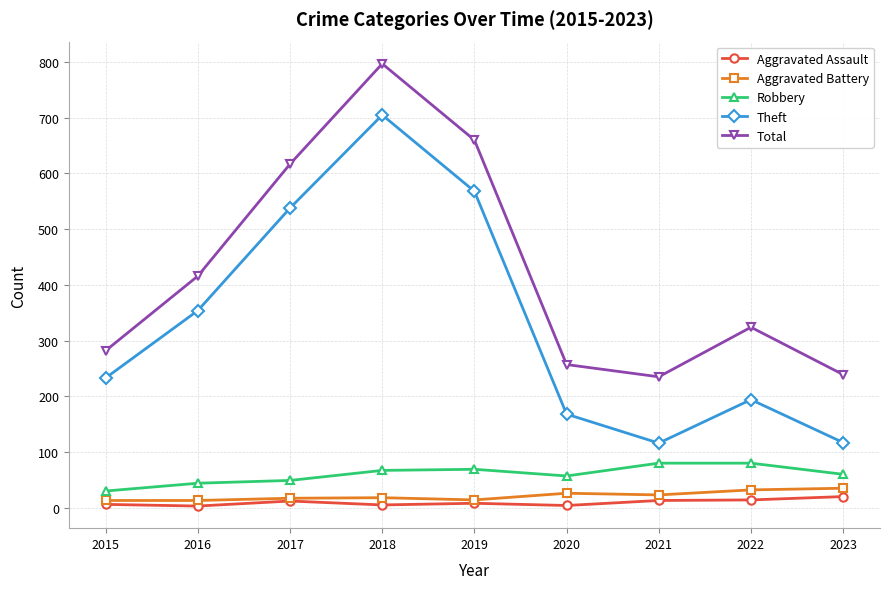

What is the difference between the second highest and minimum values in the Robbery series?

50